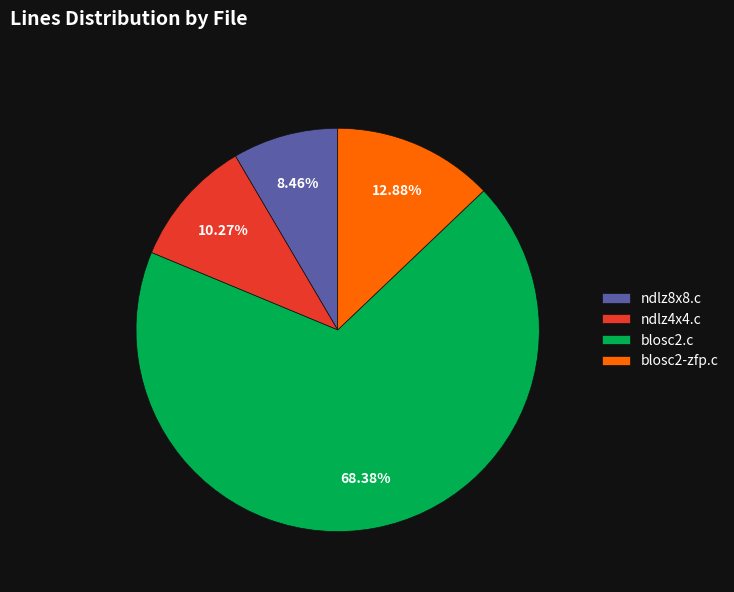

What is the largest slice in the pie chart?

blosc2.c